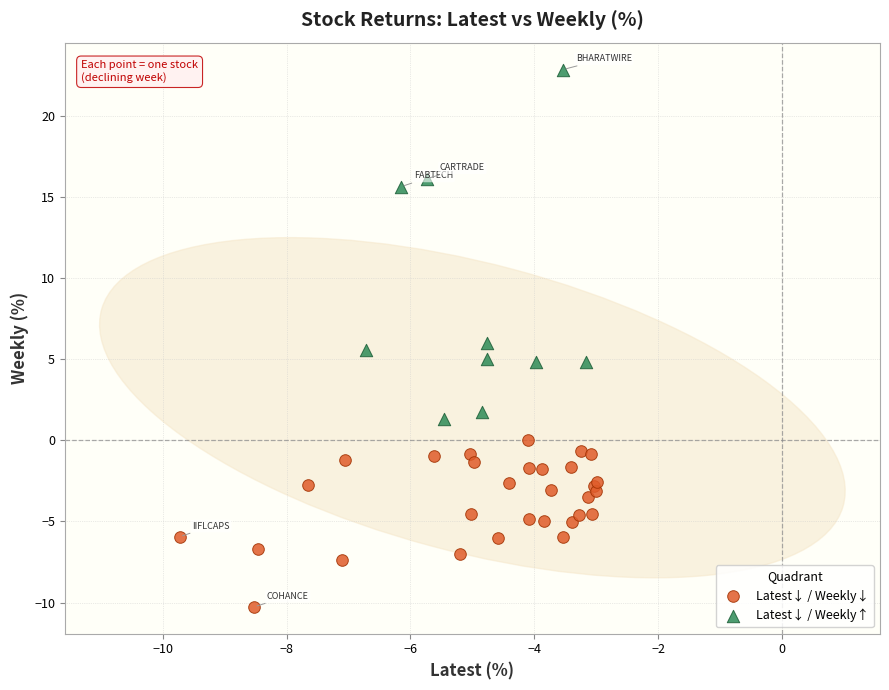

Which series reaches the maximum Y coordinate?

Latest↓ / Weekly↑